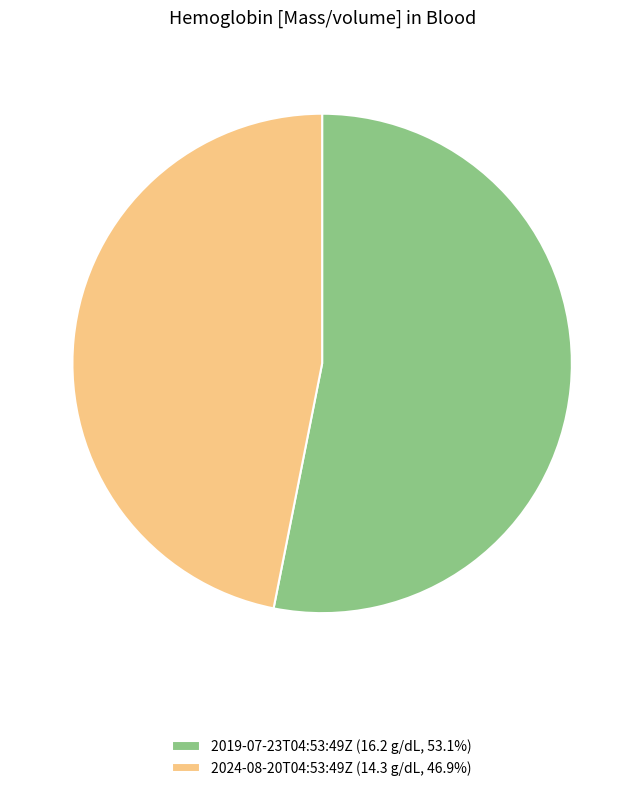

What is the majority slice?

2019-07-23T04:53:49Z